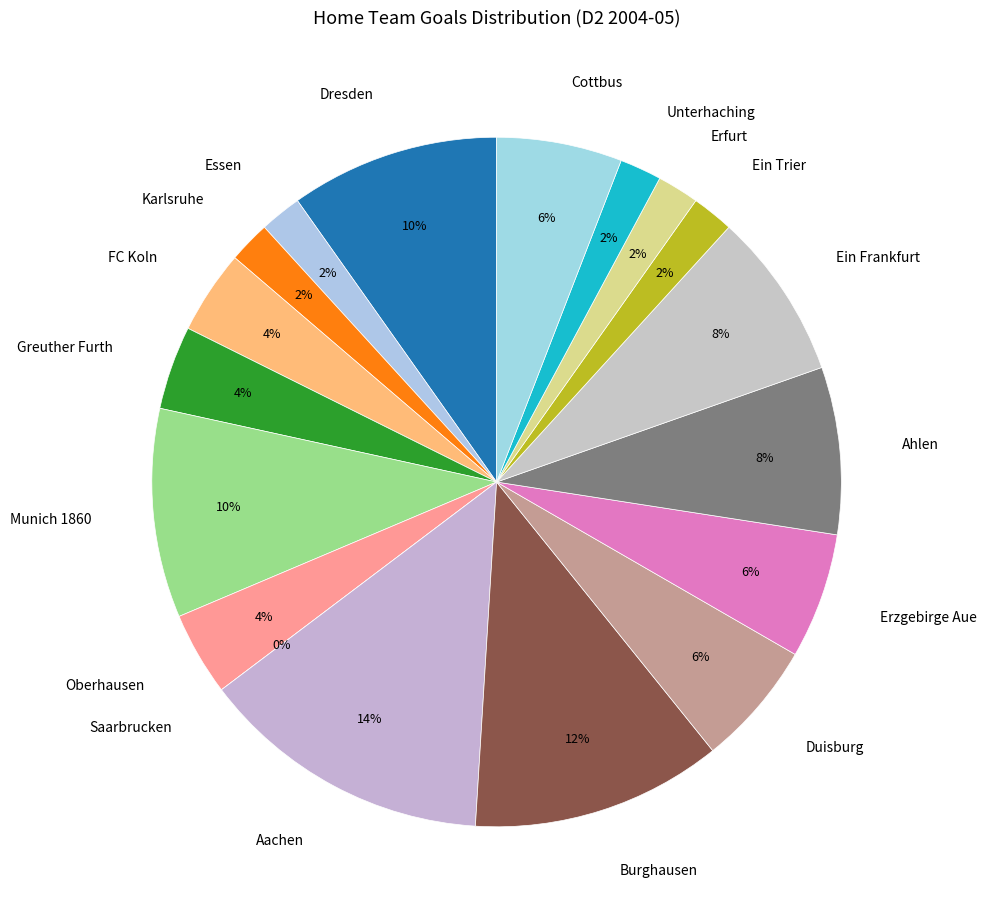

Count the number of slices in the pie.

9